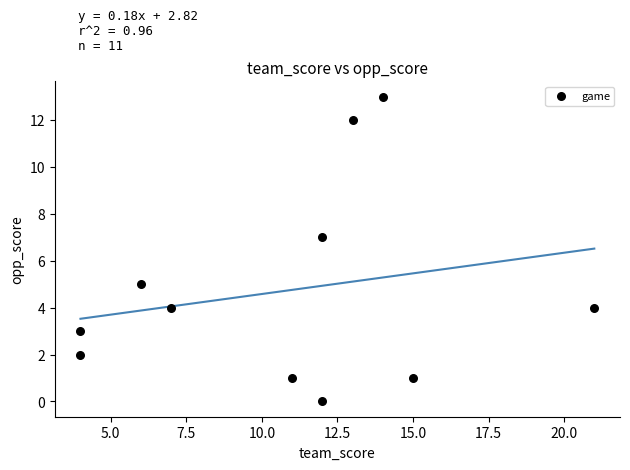

What is the range of Y values (max minus min)?

13